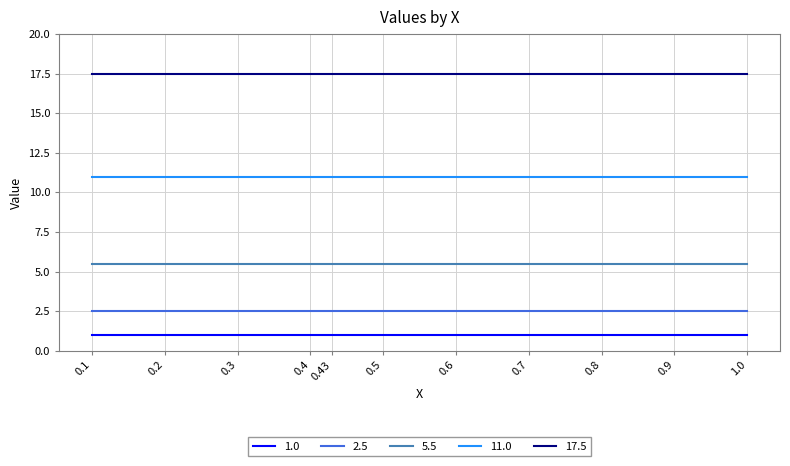

True or false: 5.5 has a value of 5.5 at 0.4.

True